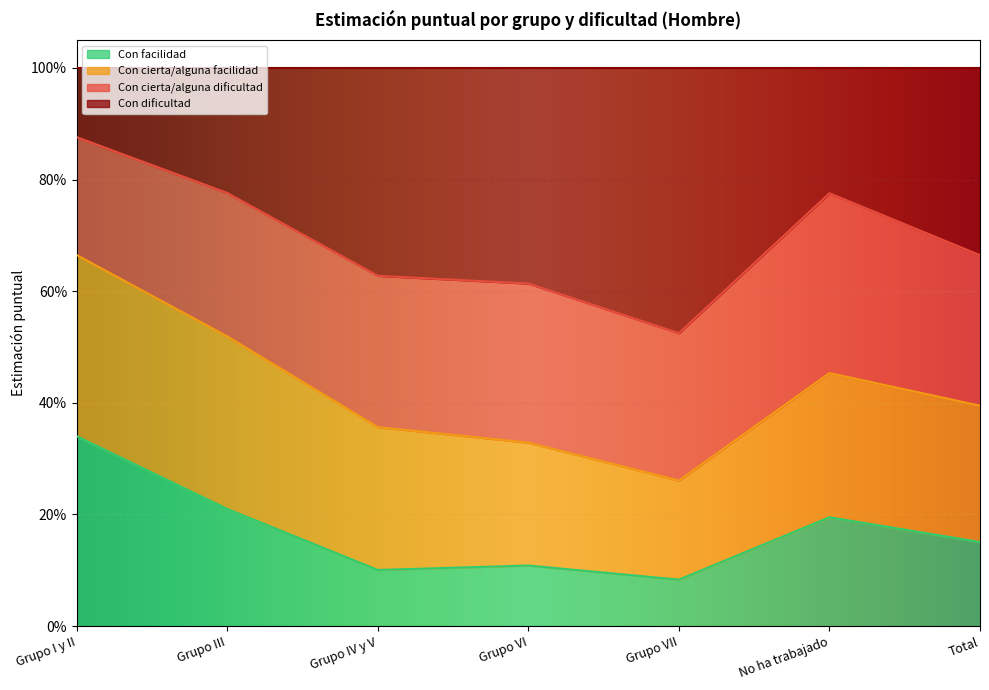

What is the value of the Con facilidad point at the 6th from the left?

0.2